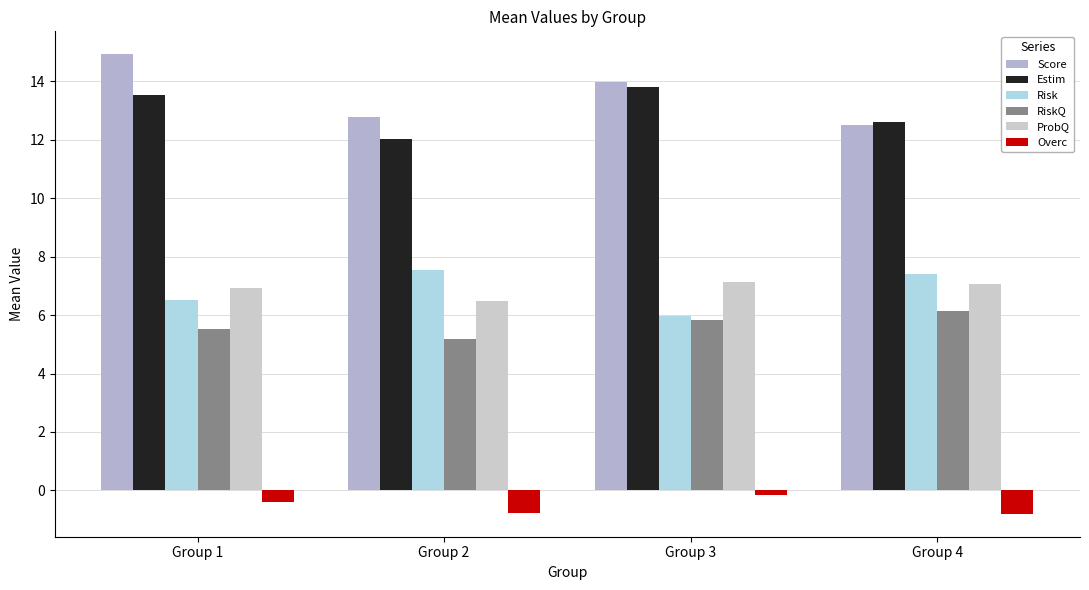

What is the total value across all series at Group 4?

44.9